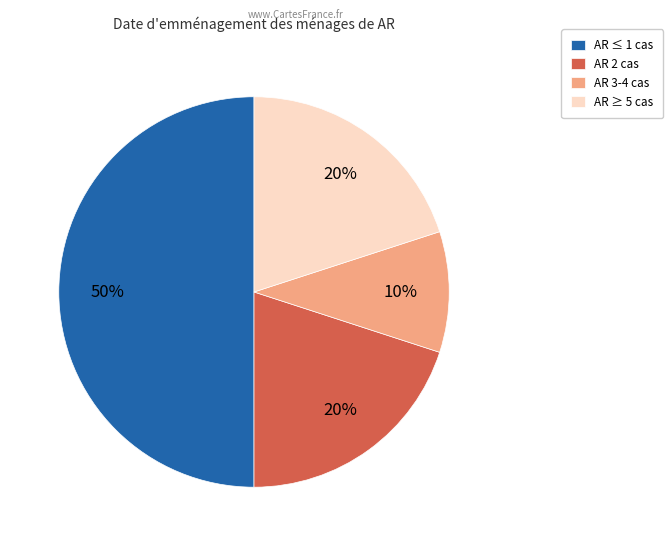

To the nearest percent, what is the difference between the largest and smallest slice percentages?

40%